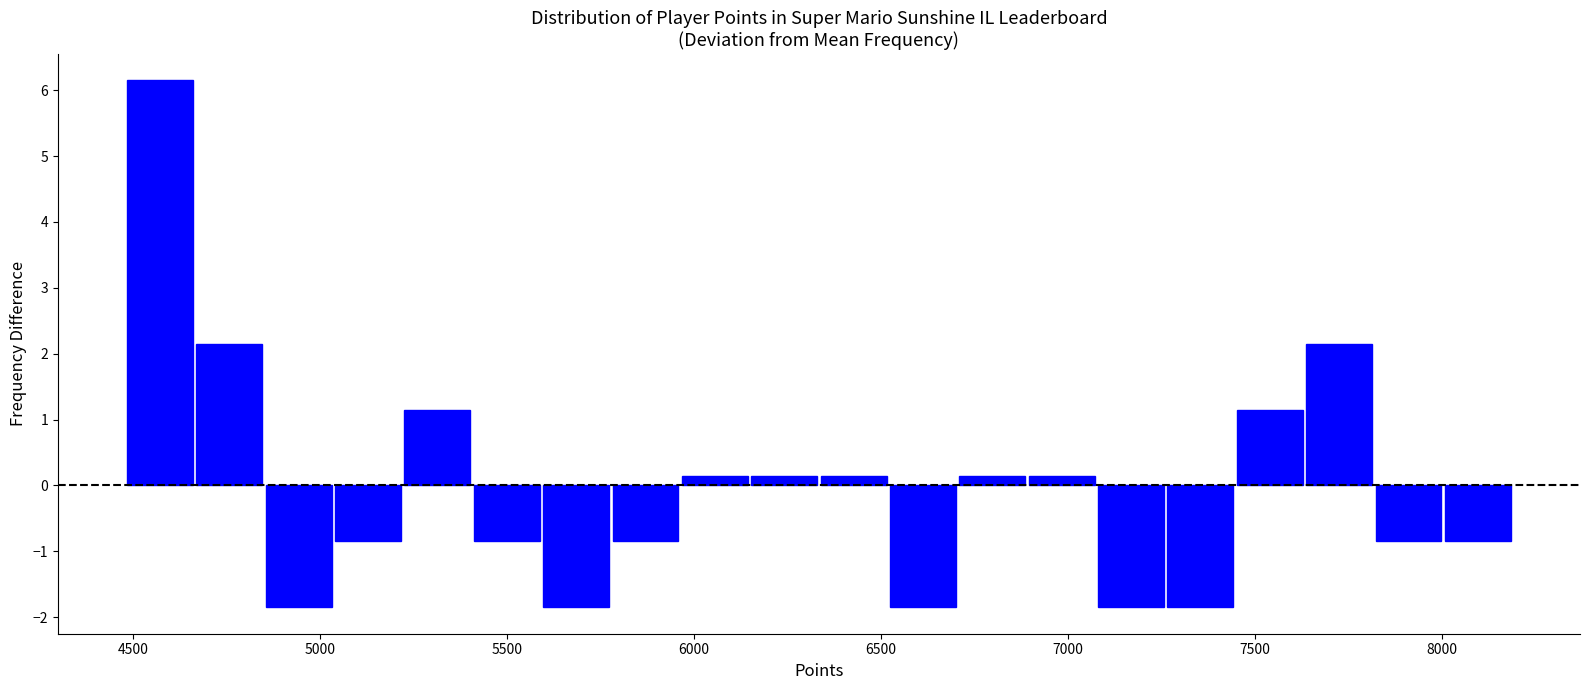

Around what value on the x-axis is the tallest bar? Give the approximate position of its centre, as read against the axis.

4550